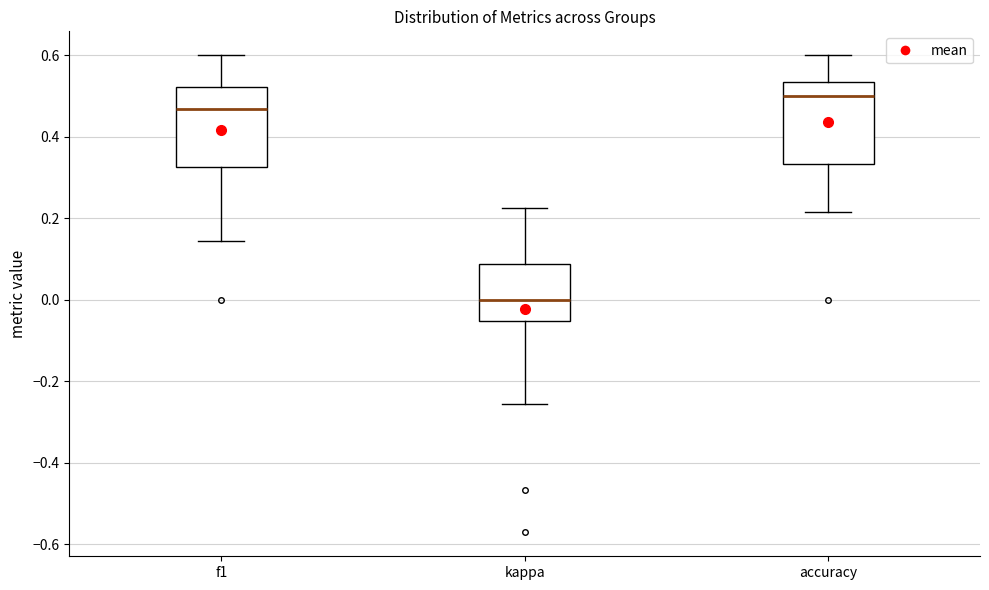

Where is the upper edge of the box for f1 on the y-axis? The values are not printed on the chart, so give them approximately, as read against the axis.

0.52